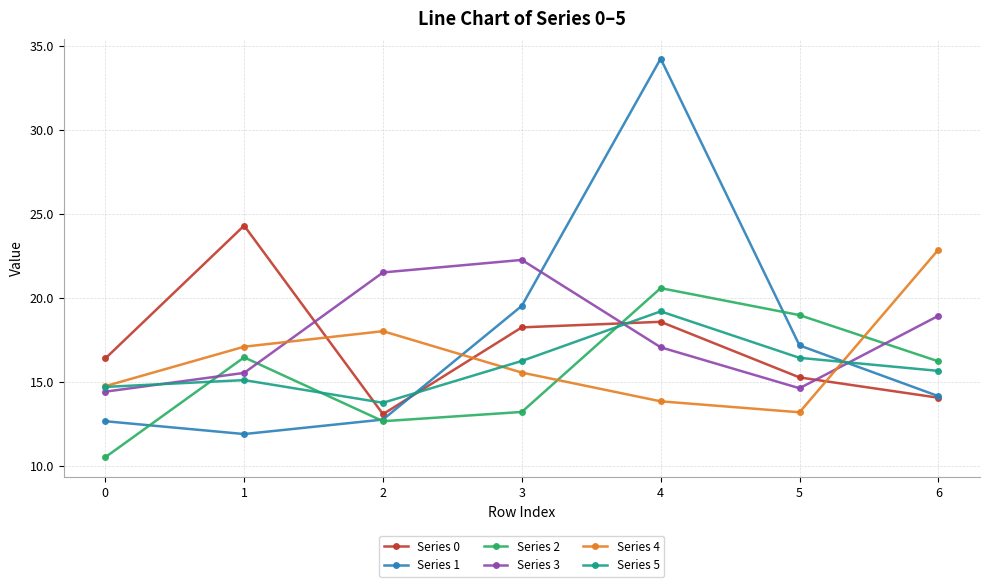

What is the difference between the highest and lowest values at 5?

5.8